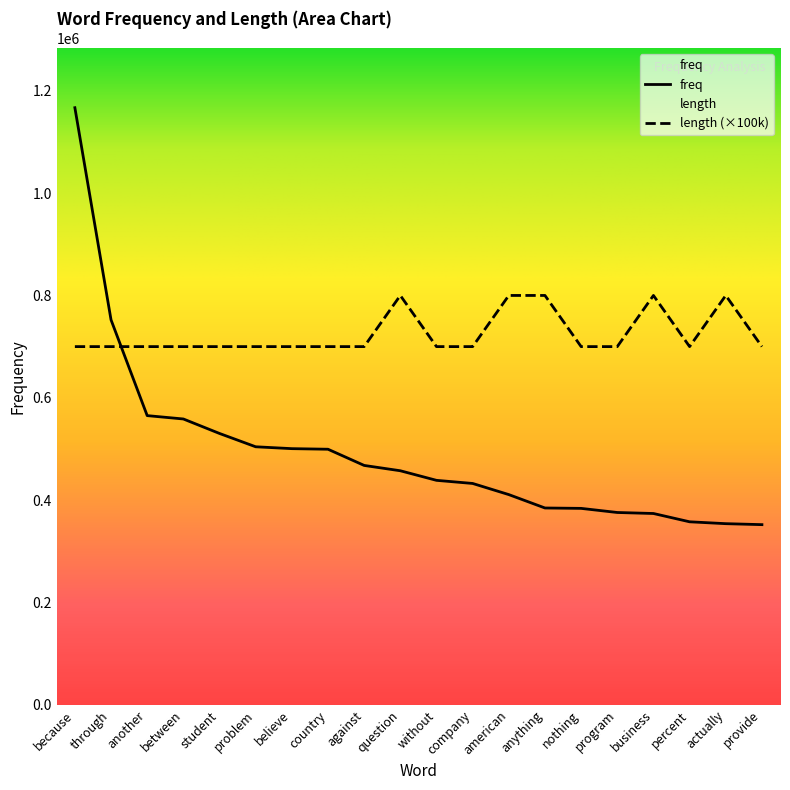

Reading left to right, list all the values displayed in this chart.

freq: because=1167024	through=752325	another=565094	between=558517	student=530196	problem=504175	believe=500511	country=499369	against=467705	question=457301	without=438567	company=432469	american=410698	anything=384508	nothing=383744	program=375708	business=373744	percent=357515	actually=353857	provide=351941
length: because=700000	through=700000	another=700000	between=700000	student=700000	problem=700000	believe=700000	country=700000	against=700000	question=800000	without=700000	company=700000	american=800000	anything=800000	nothing=700000	program=700000	business=800000	percent=700000	actually=800000	provide=700000